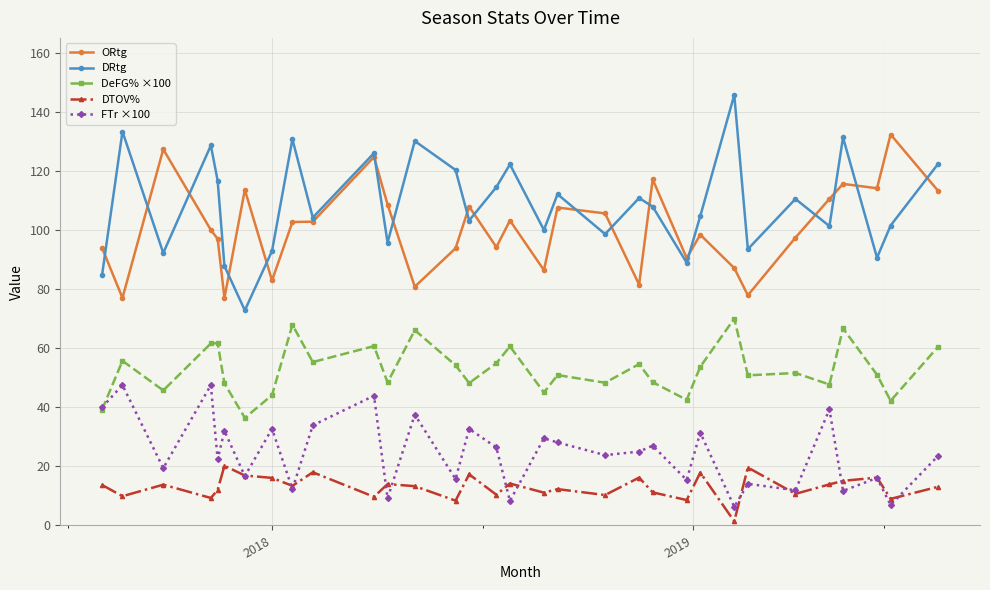

Which series has the largest range (max minus min)?

DRtg